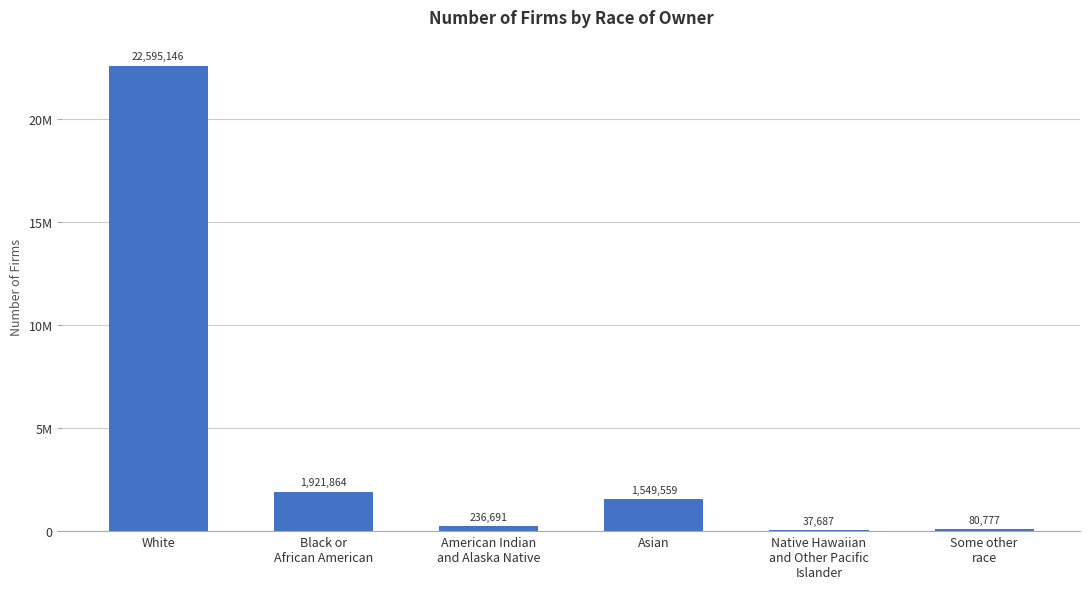

Are the bars horizontal?

No